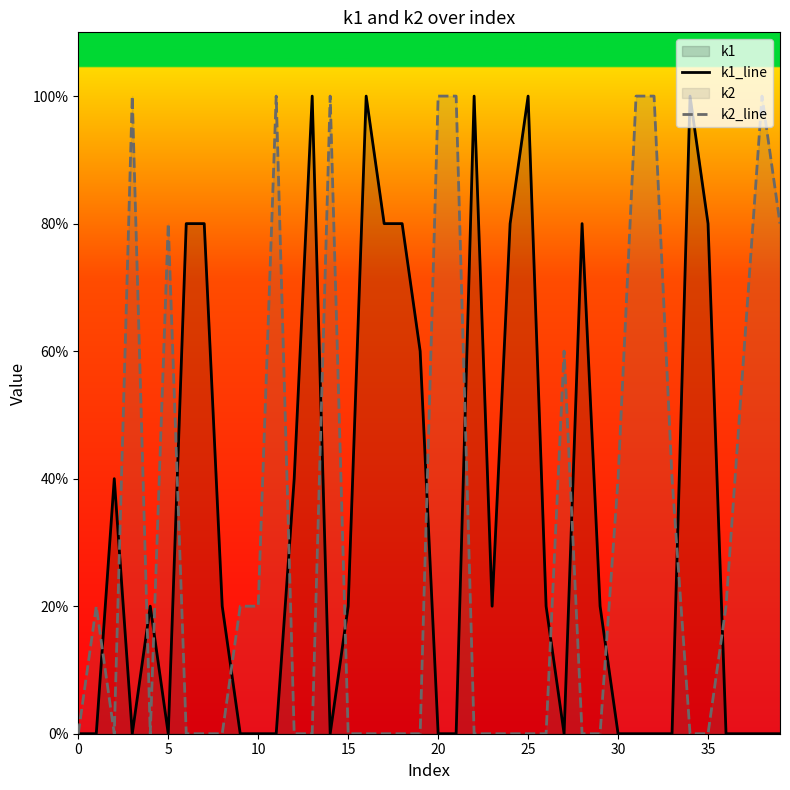

Reading right to left, extract all data points from this chart.

k1_line: 0	0	0	0	4	5	0	0	0	0	1	4	0	1	5	4	1	5	0	0	3	4	4	5	1	0	5	2	0	0	0	1	4	4	0	1	0	2	0	0
k2_line: 4	5	3	1	0	0	2	5	5	2	0	0	3	0	0	0	0	0	5	5	0	0	0	0	0	5	0	0	5	1	1	0	0	0	4	0	5	0	1	0